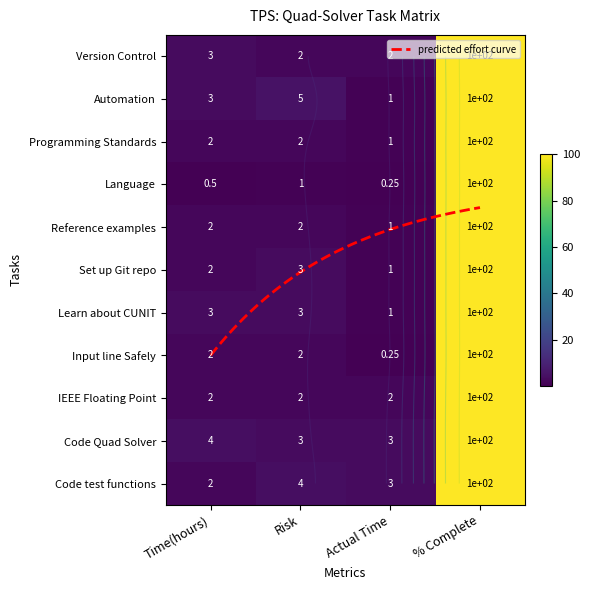

The Programming Standards series shows 100.0 at % Complete. True or false?

True